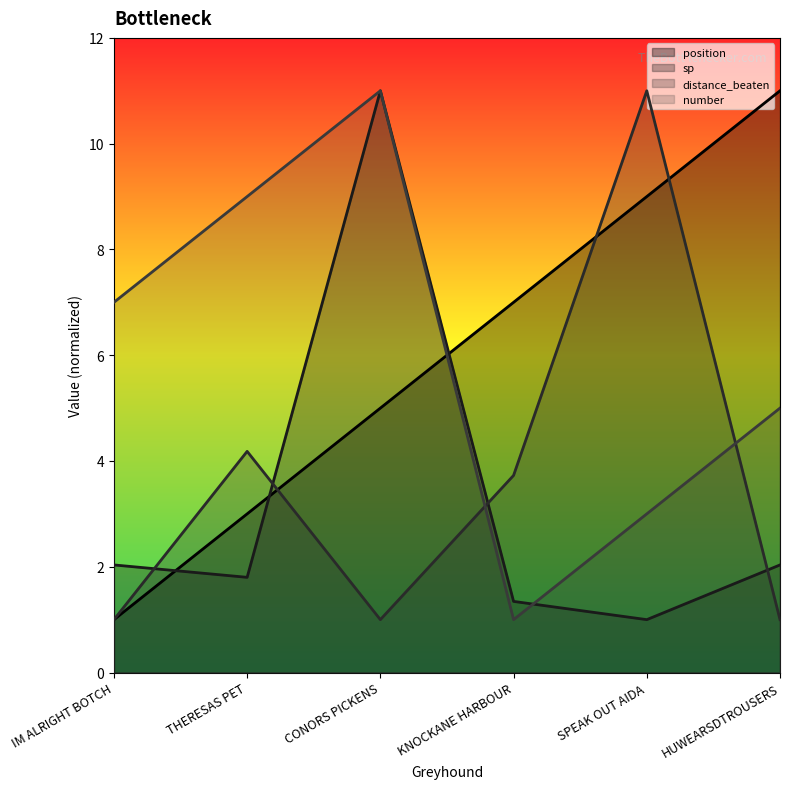

True or false: sp has more than 2 interior local peaks.

False